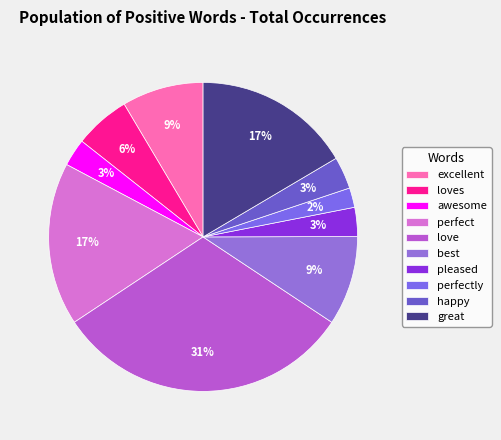

What percentage is the pleased slice, to the nearest percent?

3%